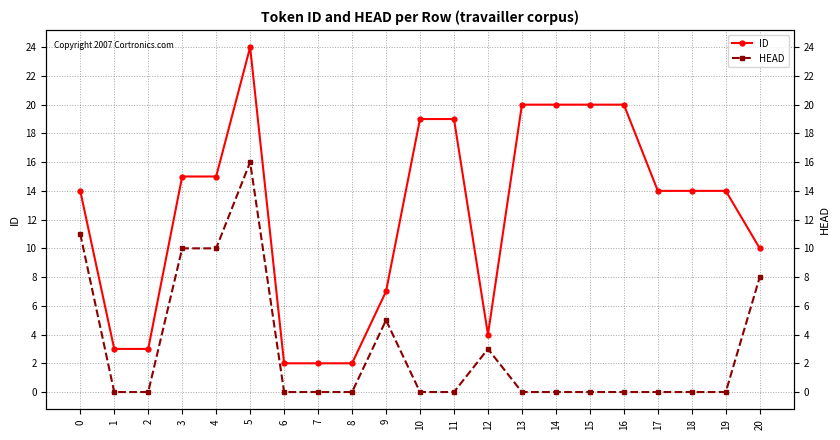

The value of HEAD at 16 is 0. True or false?

True